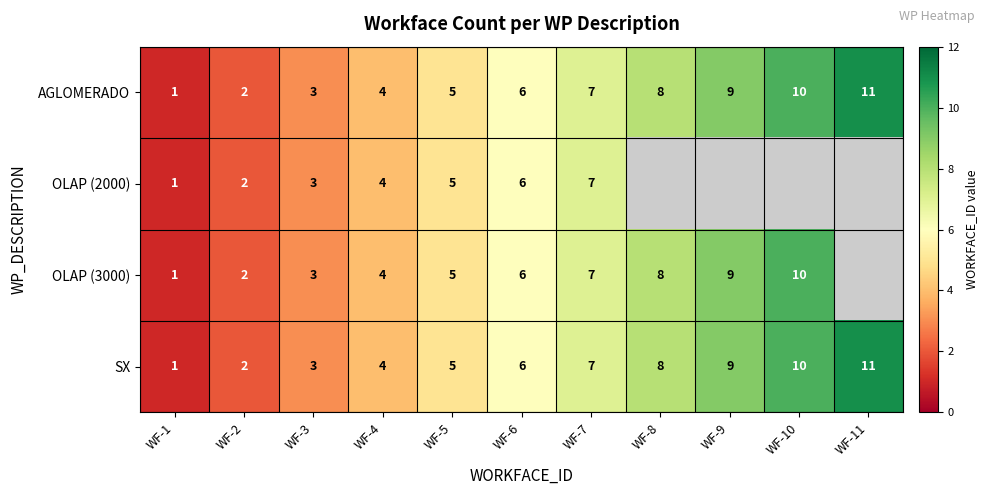

What is the difference between the AGLOMERADO values at WF-7 and WF-11?

4